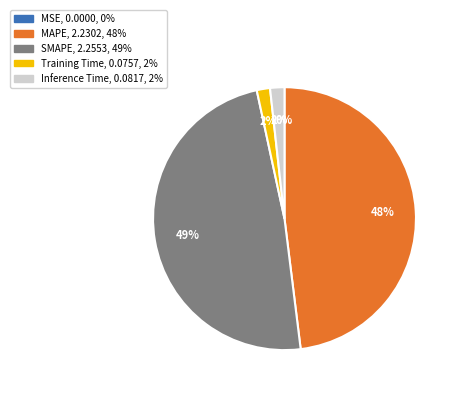

What is the largest slice in the pie chart?

SMAPE